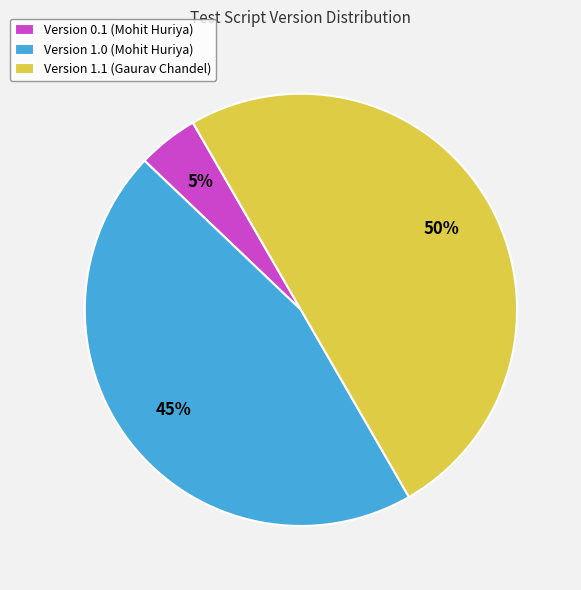

Is it true that Version 1.0 (Mohit Huriya) is 52% of the pie?

False